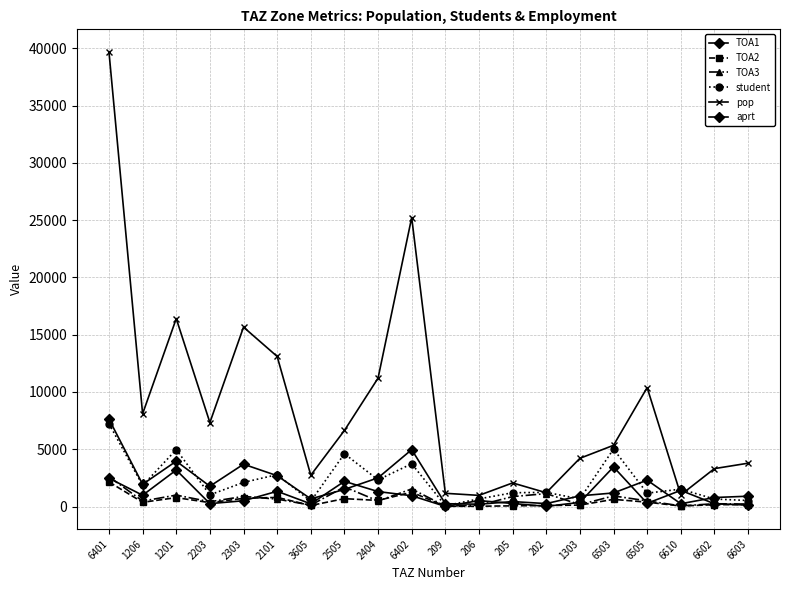

What is the approximate value of pop at 6505?

10383.5